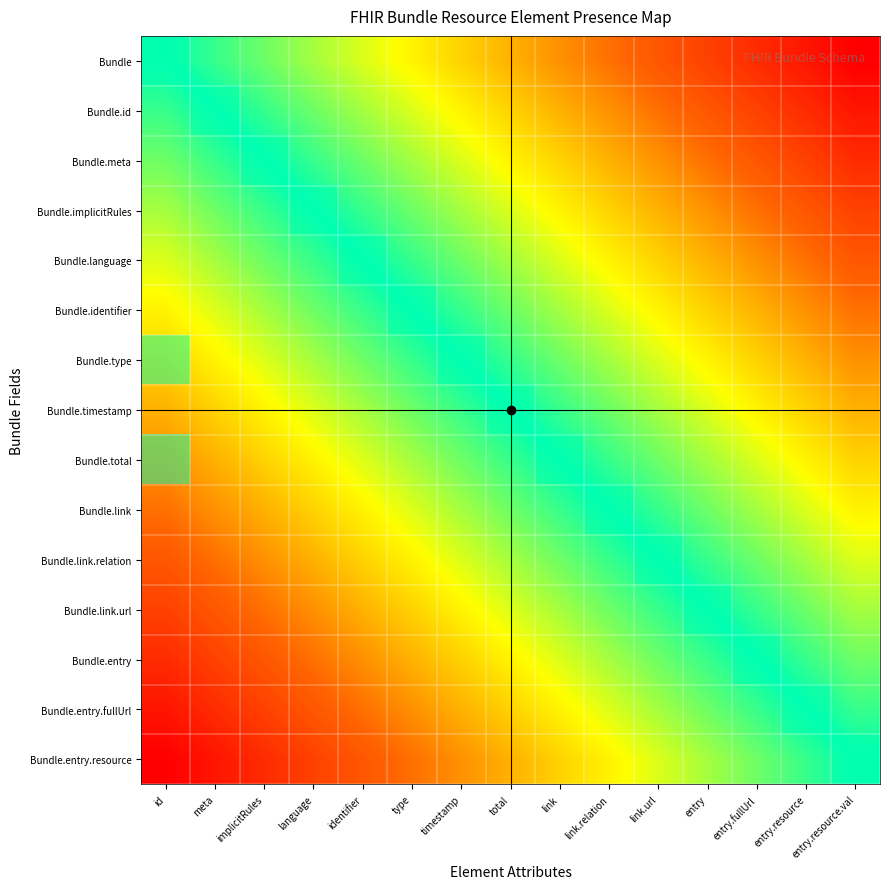

Is it true that Bundle.link.relation equals 0 at link.url?

False